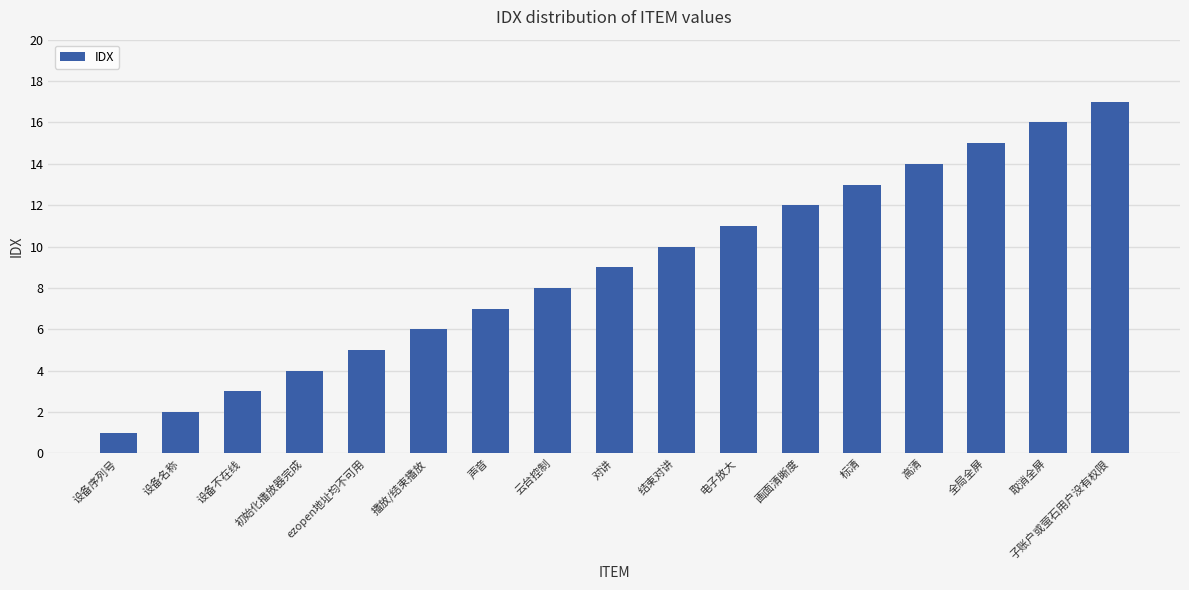

What is the label of the 10th bar from the left?

结束对讲